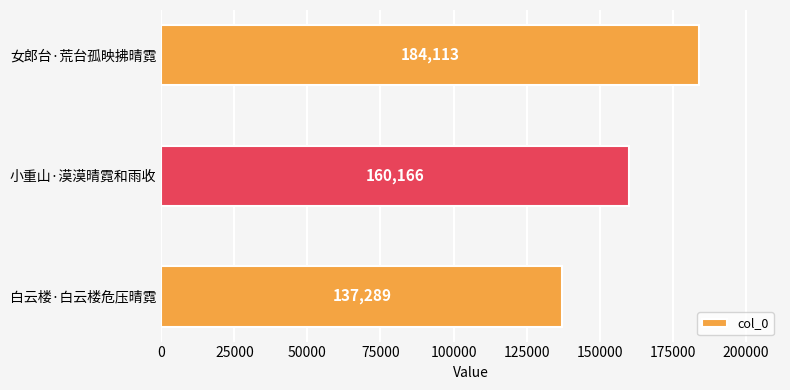

Is it true that the value at 小重山·漠漠晴霓和雨收 is 86946?

False